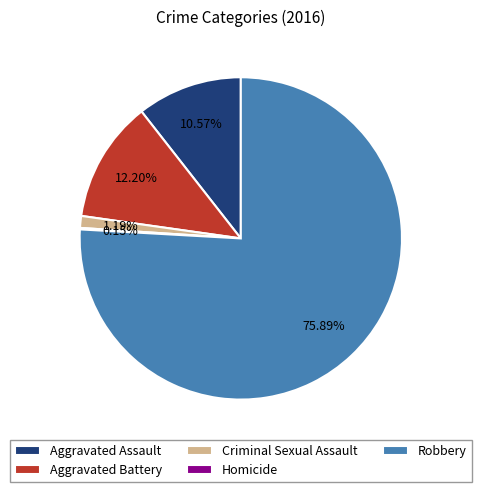

Which has a higher value, Aggravated Battery or Aggravated Assault?

Aggravated Battery